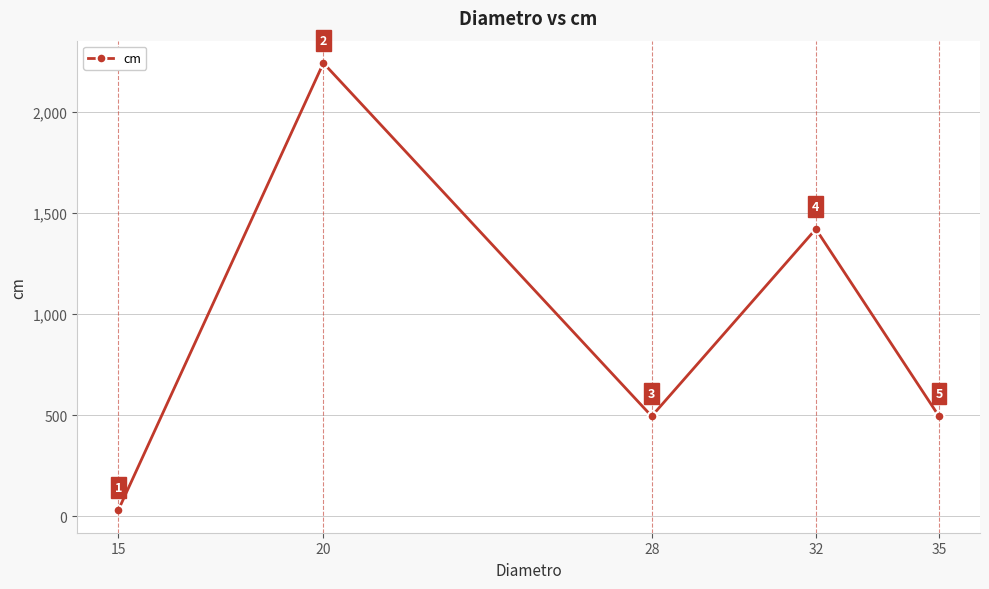

Read the value at 20, to the nearest 100.

2200